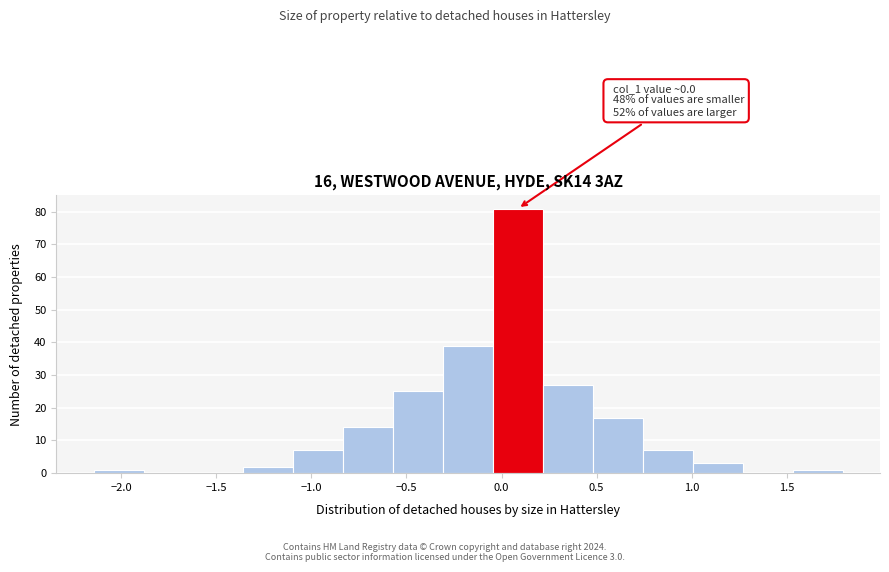

Over which range of the x-axis is the bar tallest?

-0.05 to 0.20